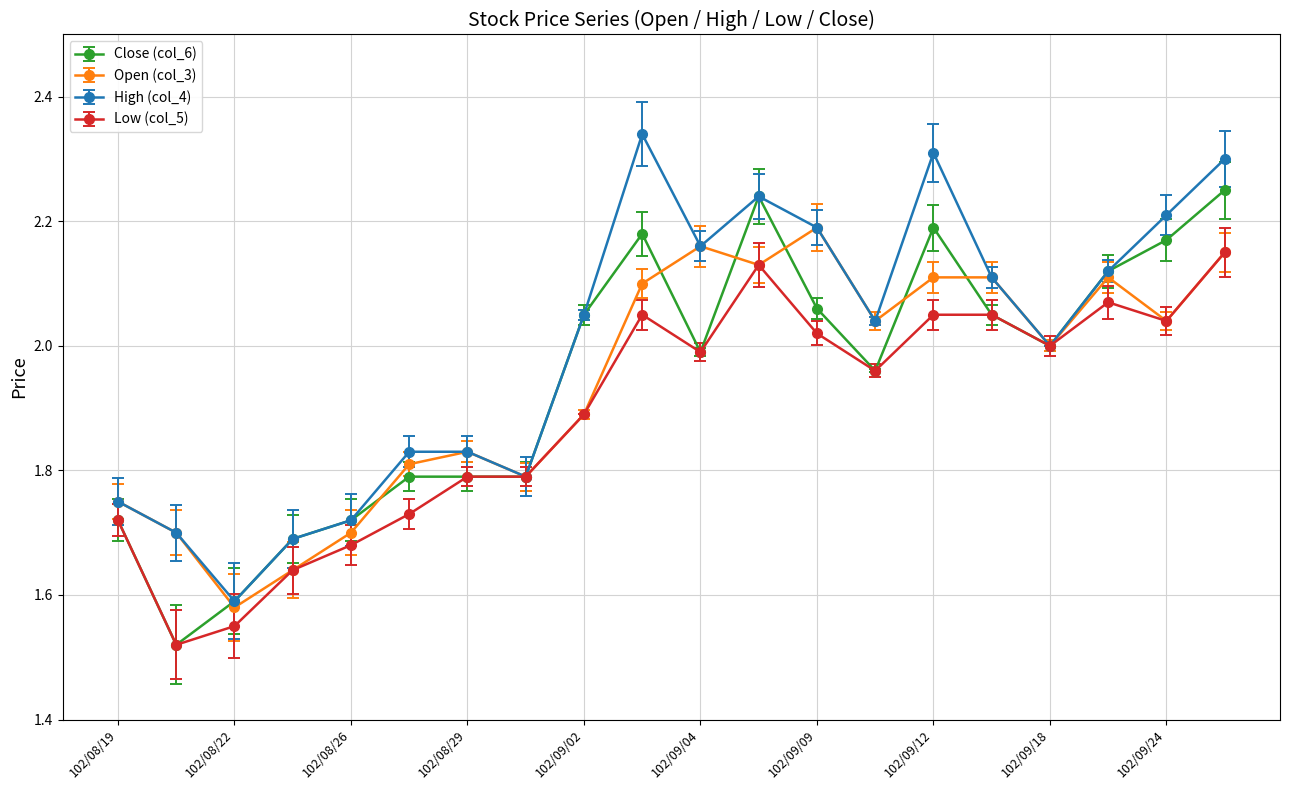

True or false: Close (col_6) has more than 0 points higher than both neighbors.

True